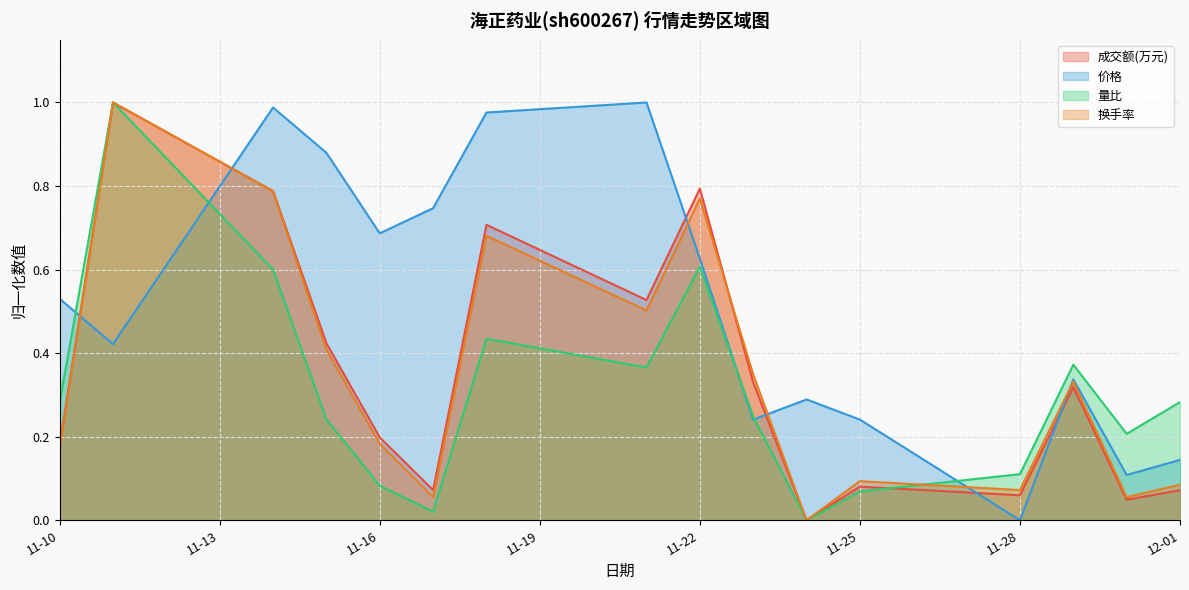

In 价格, how many points are lower than both neighbors (excluding endpoints)?

5